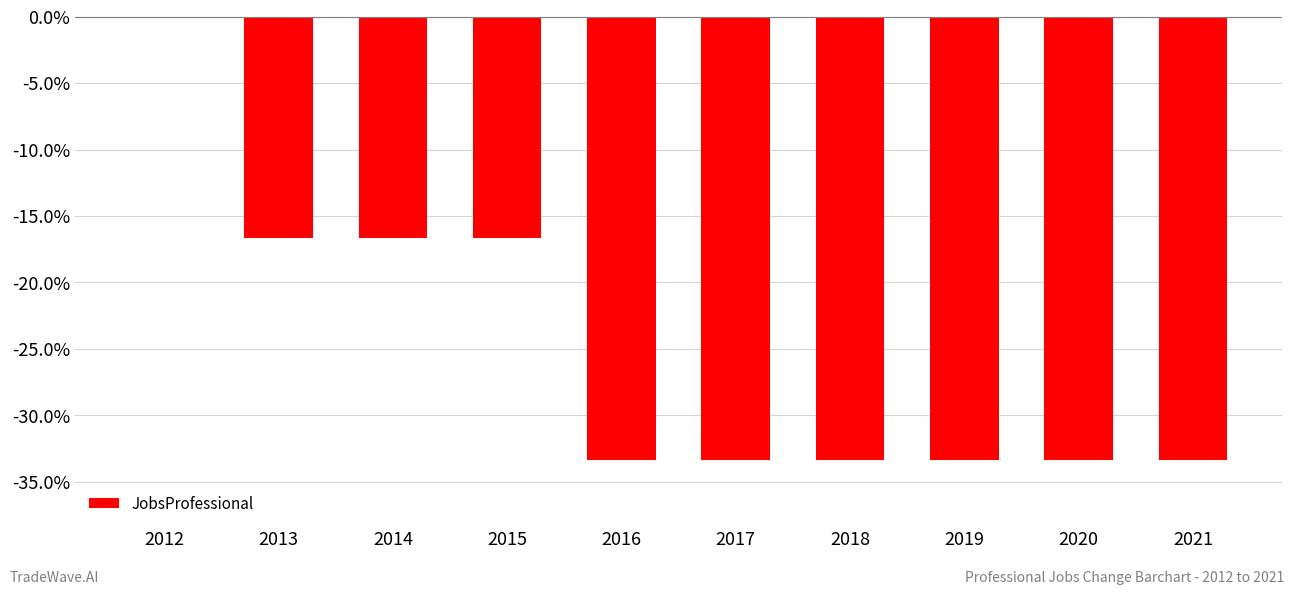

Are the bars horizontal?

No